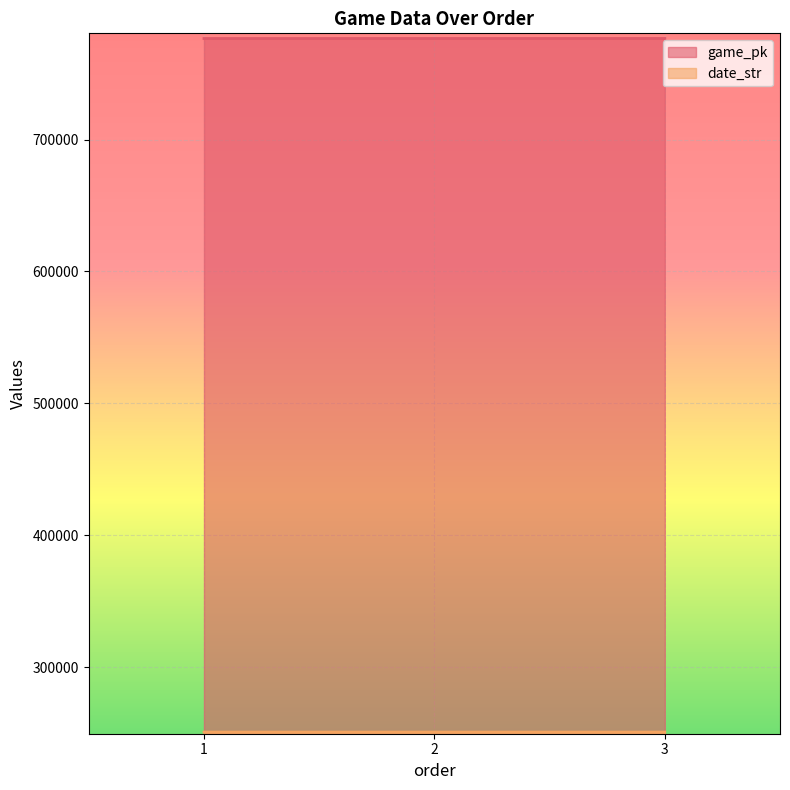

Reading left to right, transcribe all the data shown in this chart.

game_pk: 1=776612	2=776629	3=776643
date_str: 1=250824	2=250823	3=250822